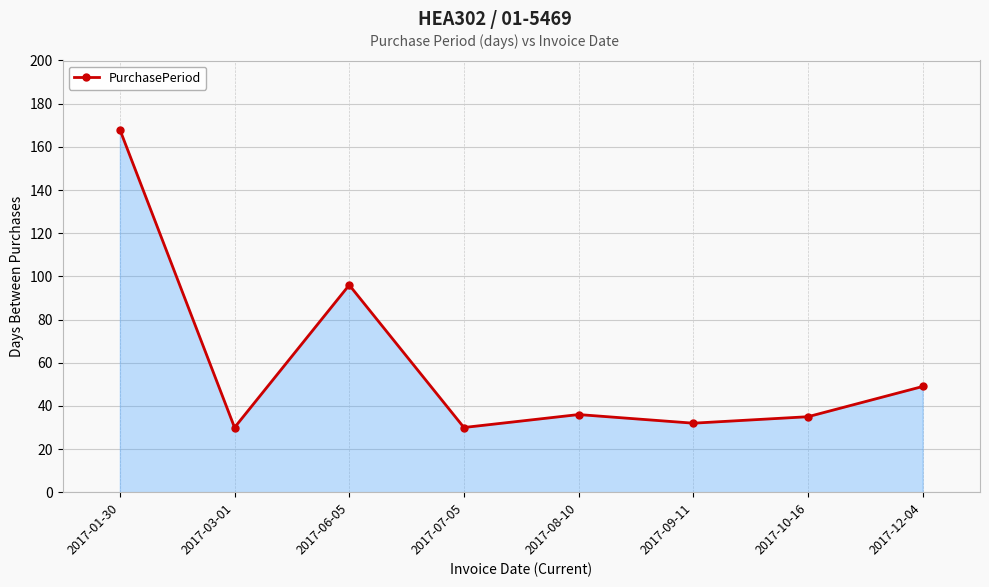

What is the label of the 7th point from the right?

2017-03-01